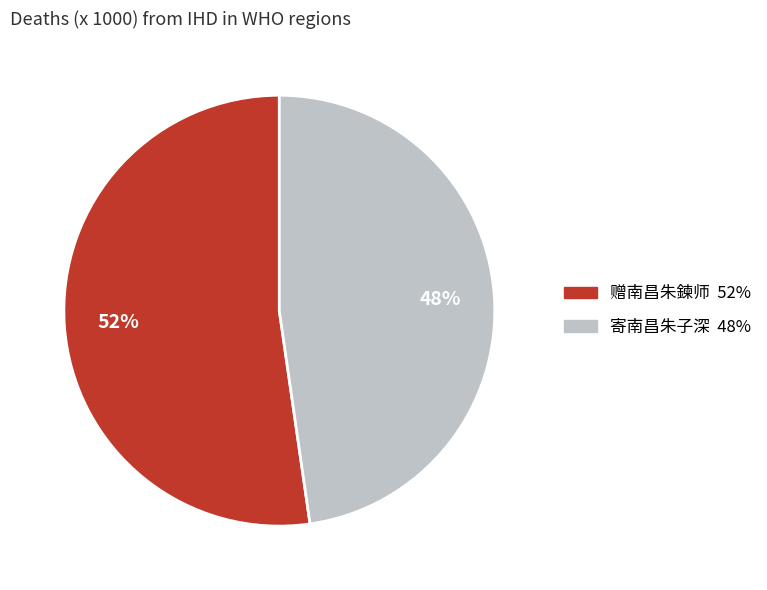

Which slice is the smallest?

寄南昌朱子深